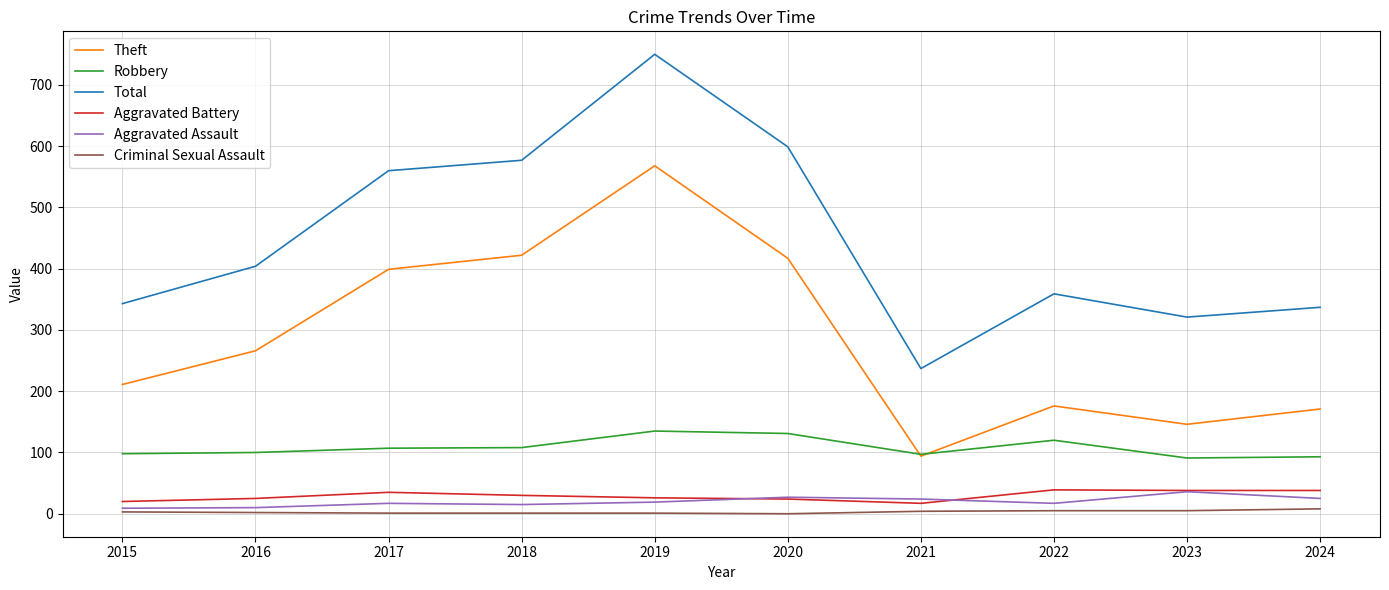

Which category has the lowest value in the Theft series?

2021